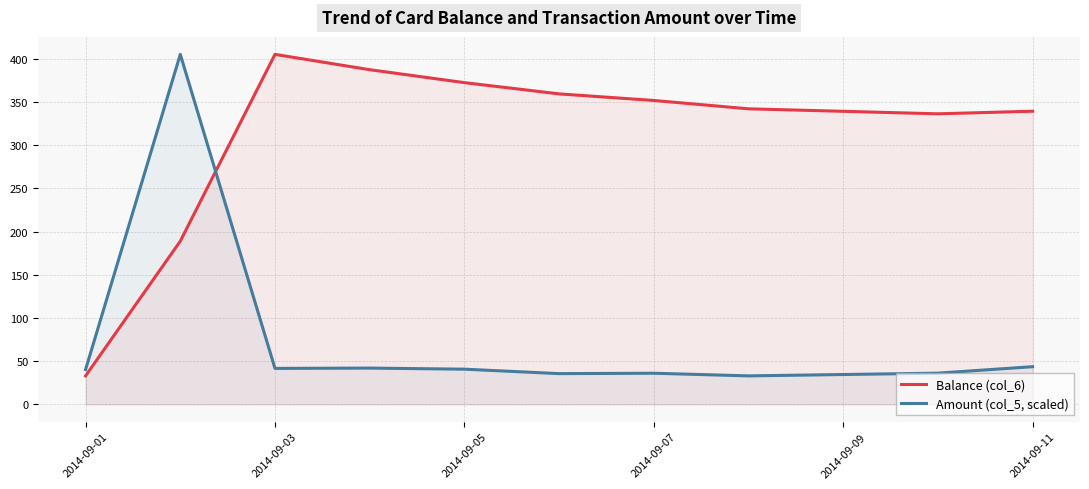

The Amount (col_5, scaled) series shows 28.1 at 2014-09-03. True or false?

False